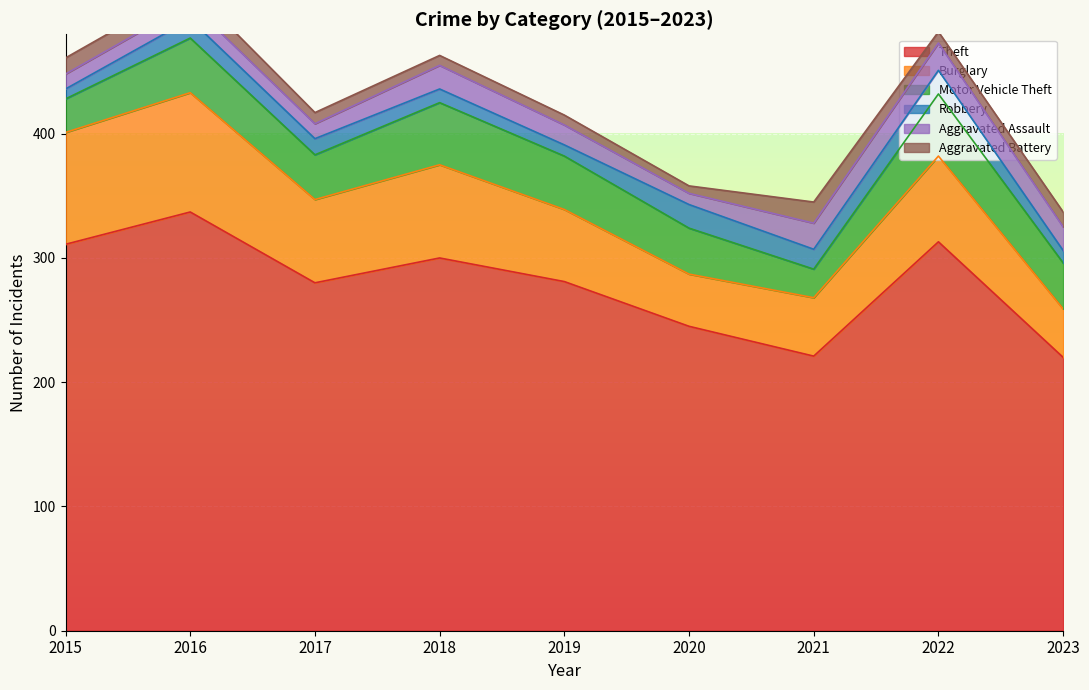

How many lines are shown in the chart?

6